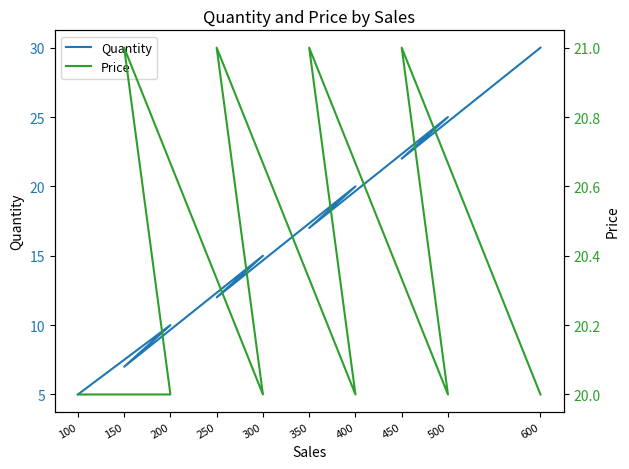

What is the value of the Quantity point at the 10th from the left?

30